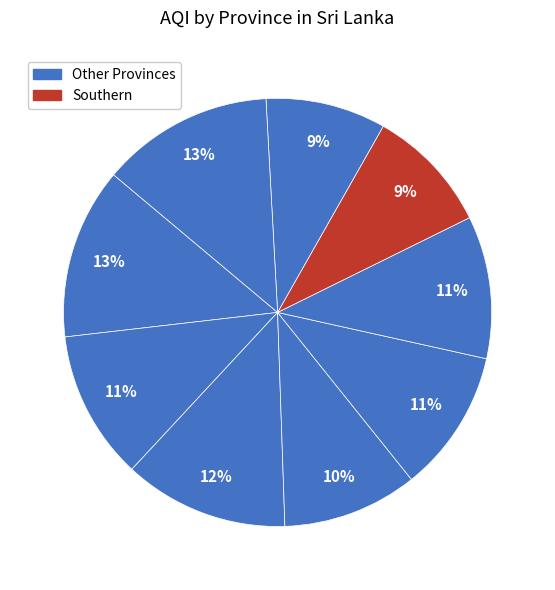

To the nearest percent, what is the difference between the largest and smallest slice percentages?

4%